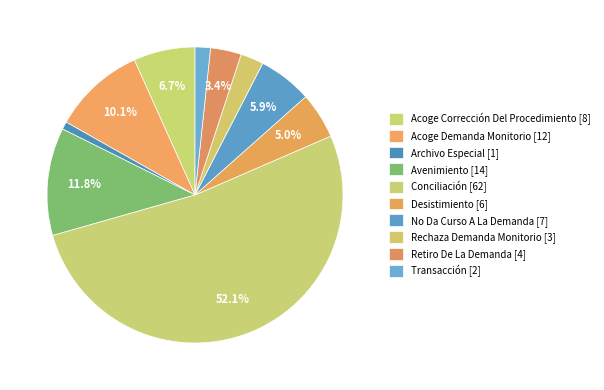

How many slices are in this pie chart?

10